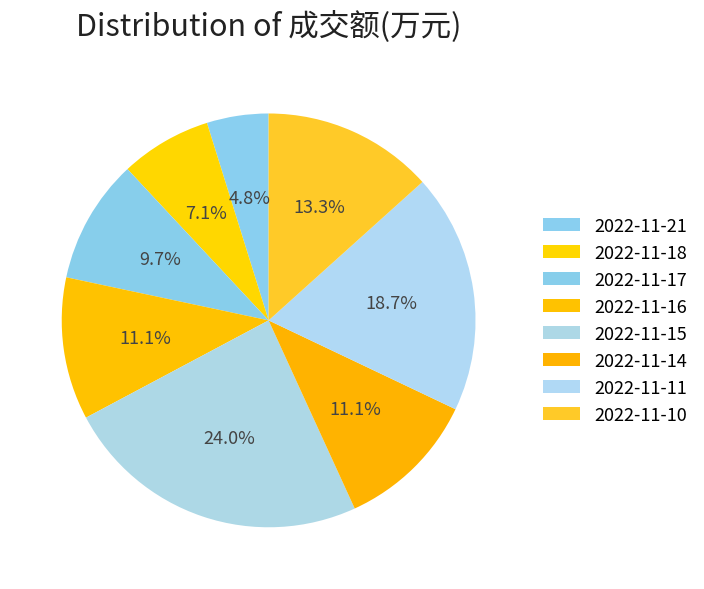

Rank the categories by value from lowest to highest.

2022-11-21, 2022-11-18, 2022-11-17, 2022-11-14, 2022-11-16, 2022-11-10, 2022-11-11, 2022-11-15